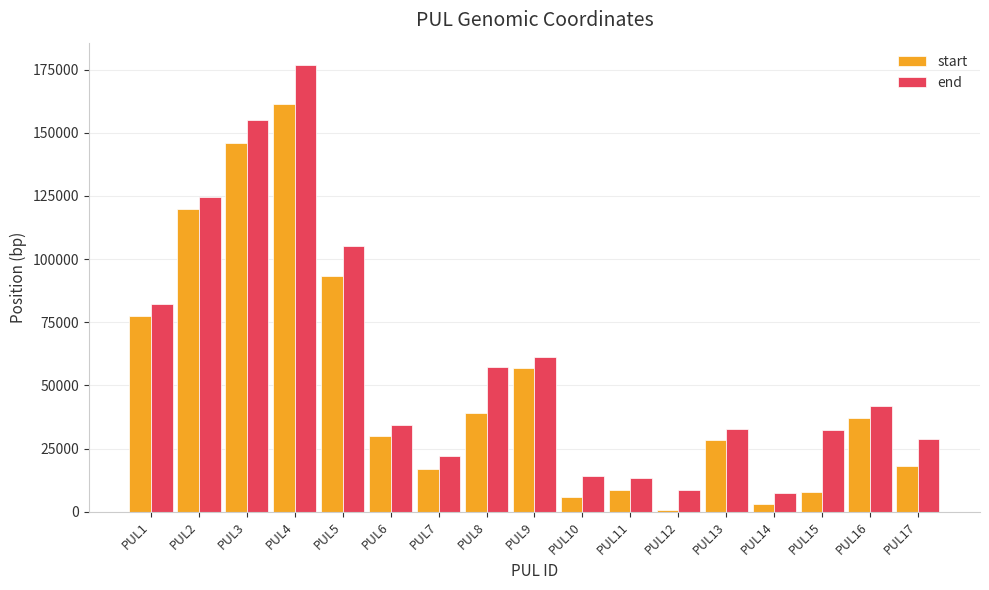

True or false: start has a value of 56719 at PUL9.

True